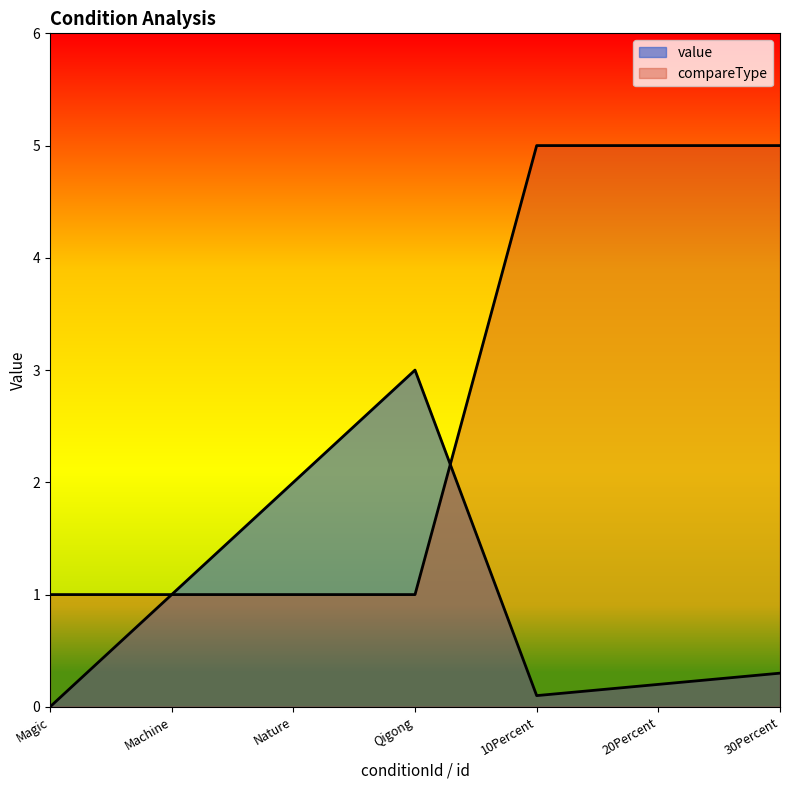

List the series in order of their overall mean, highest first.

compareType, value